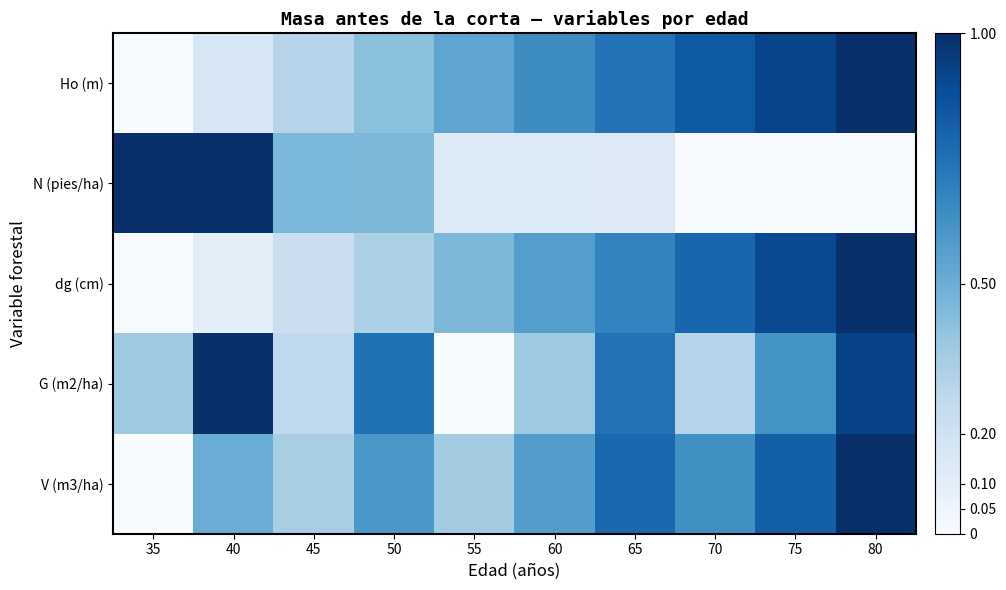

How many distinct data groups are displayed?

5